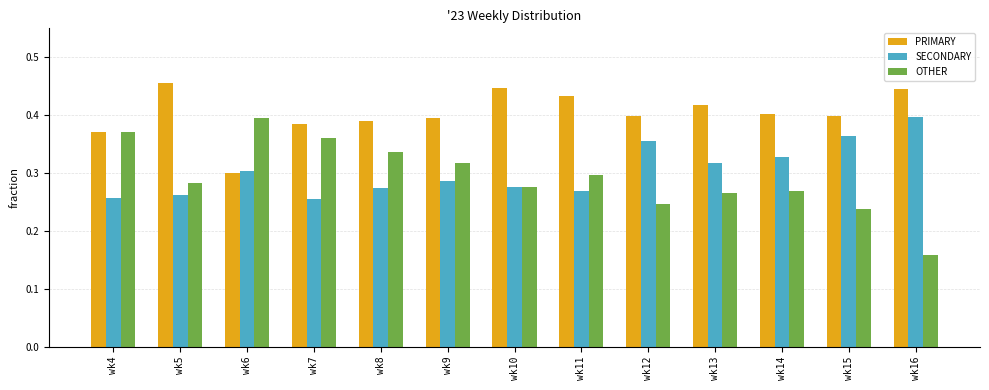

What are all the series names shown in the legend?

PRIMARY, SECONDARY, OTHER